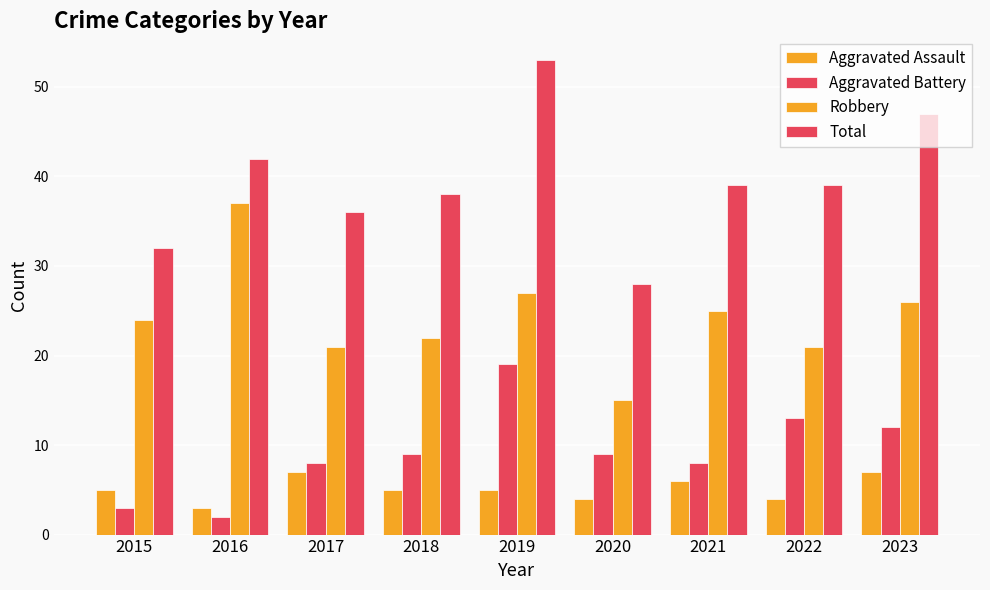

How many values in the Robbery series are below 24?

4